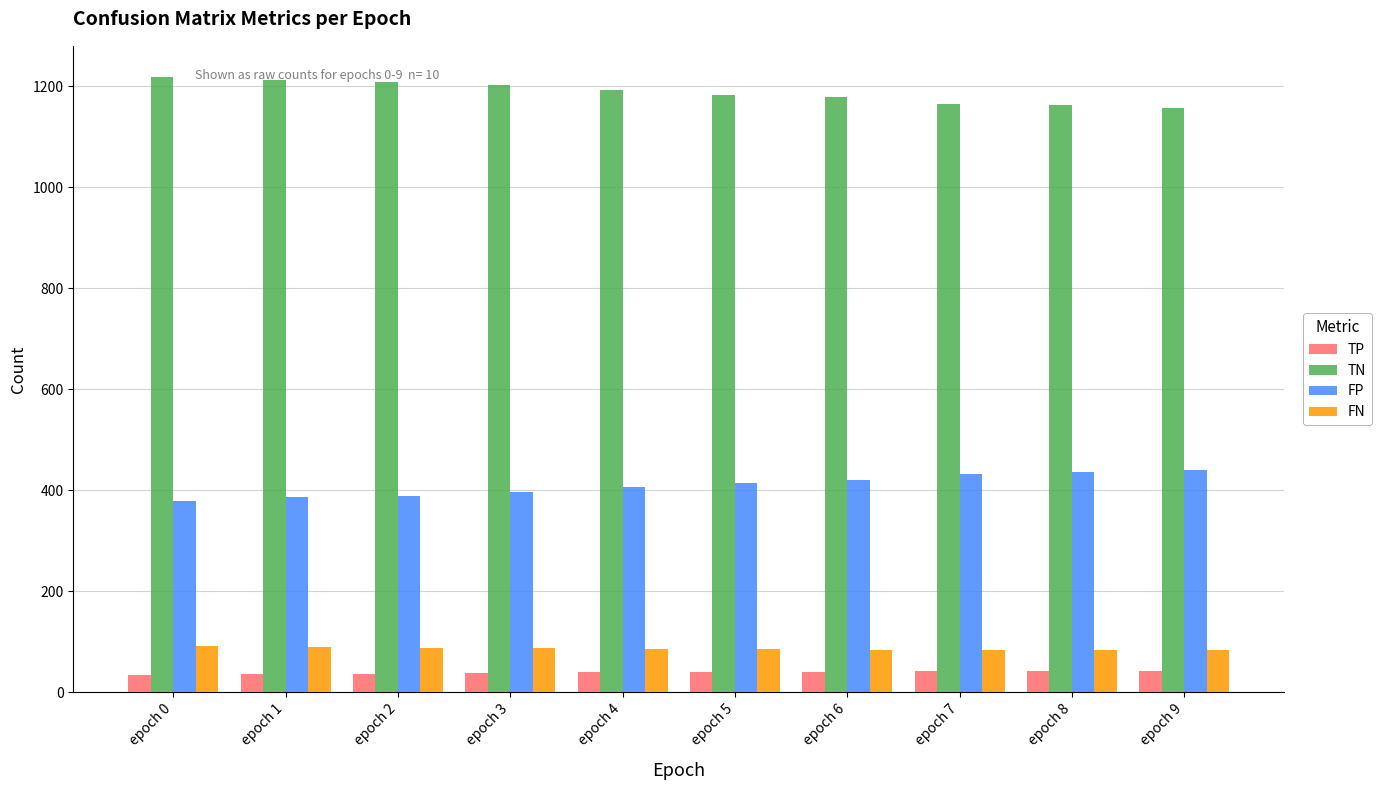

What is the spread (max minus min) of values at epoch 5?

1143